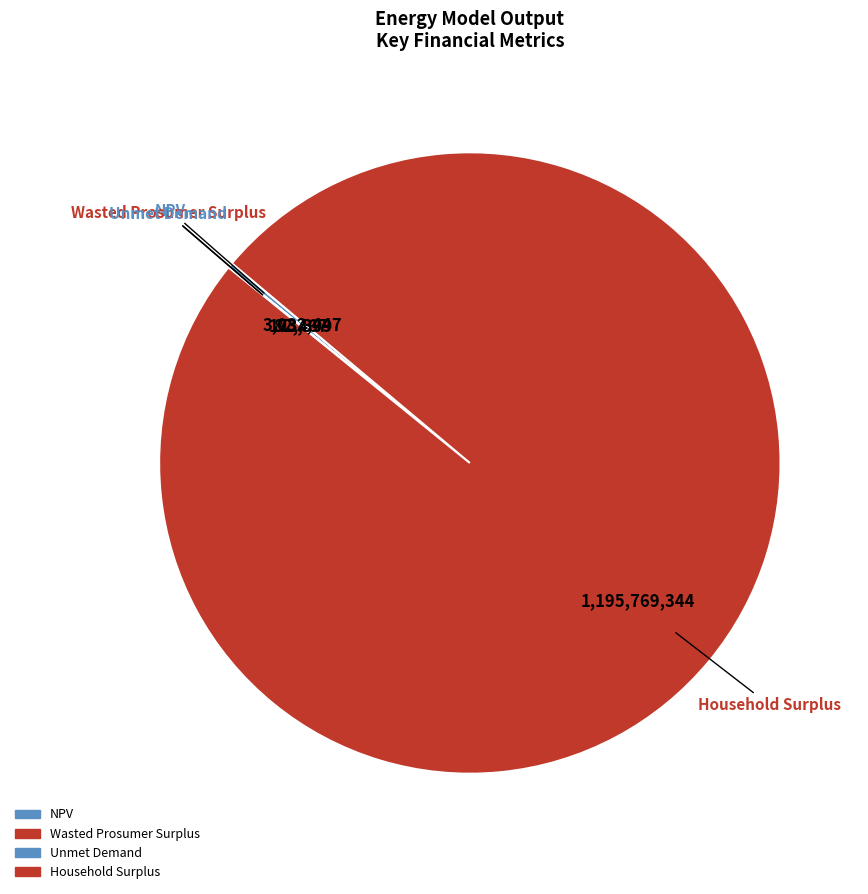

How many slices are in this pie chart?

4